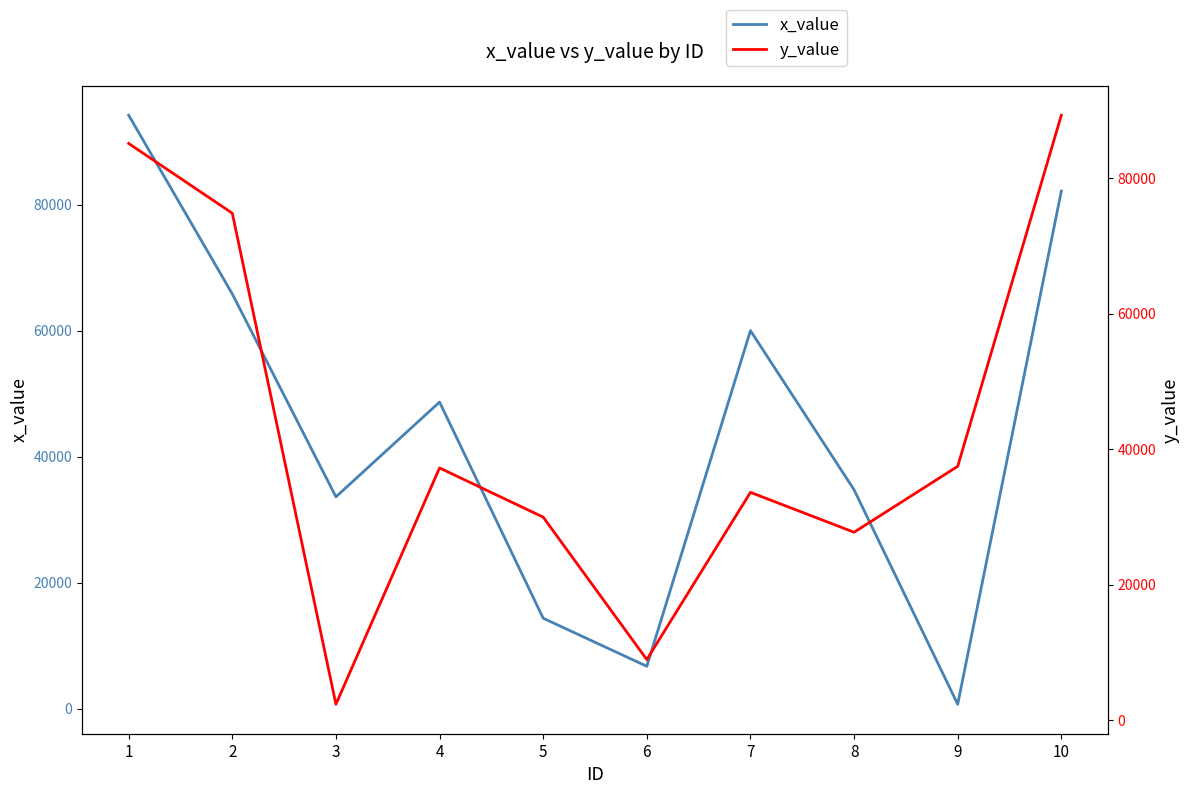

Rank the categories by x_value value from lowest to highest.

9, 6, 5, 3, 8, 4, 7, 2, 10, 1